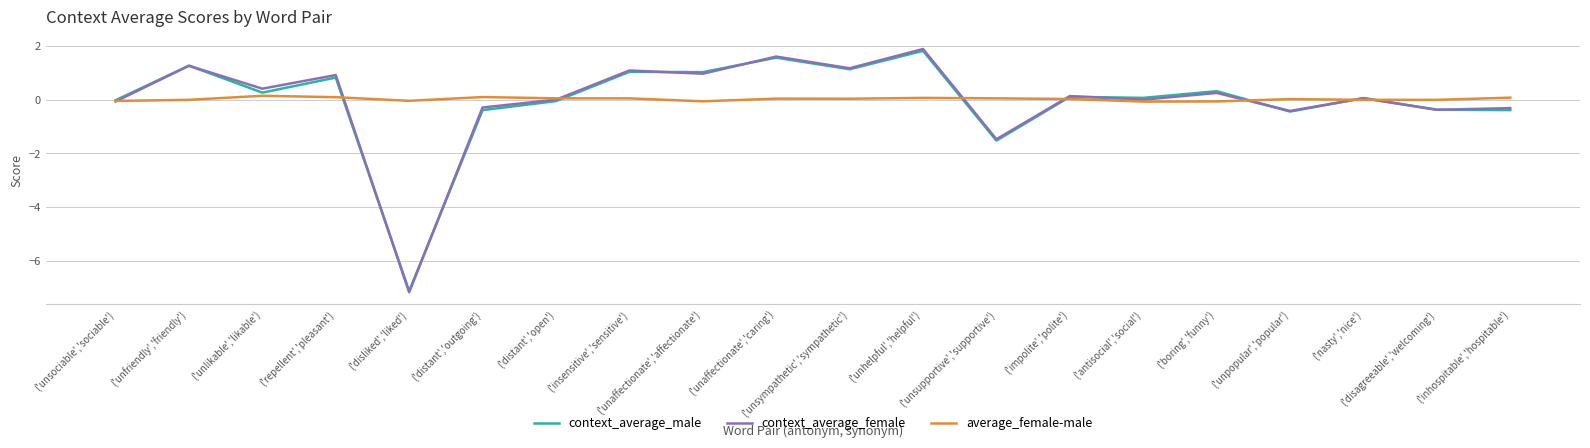

At how many categories does at least one series exceed -3?

20